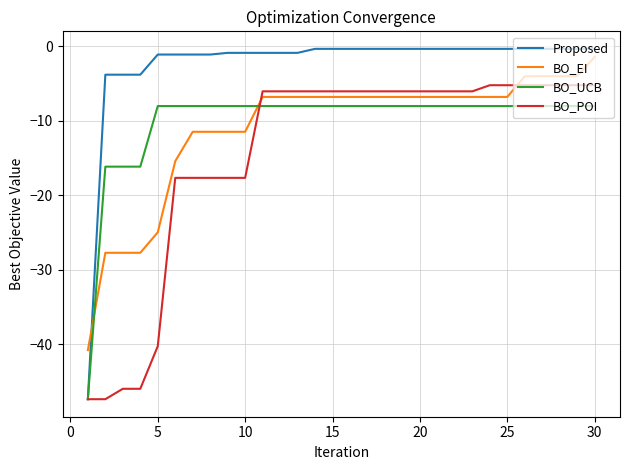

What is the difference between the maximum and minimum values in the Proposed series?

47.1